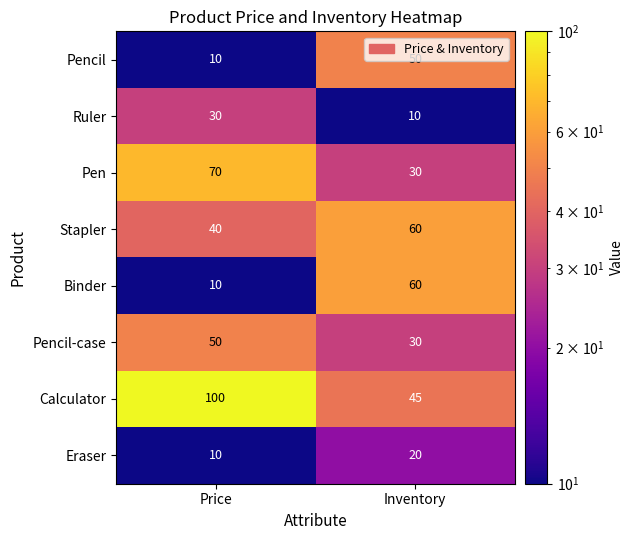

What is the difference between the Eraser values at Price and Inventory?

10